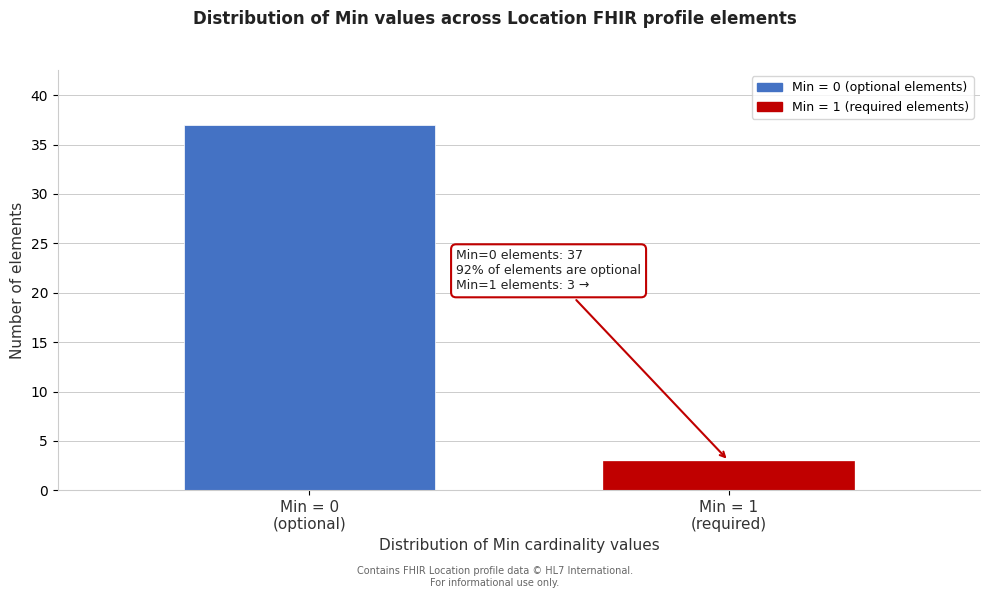

Reading right to left, list all the values displayed in this chart.

3	37